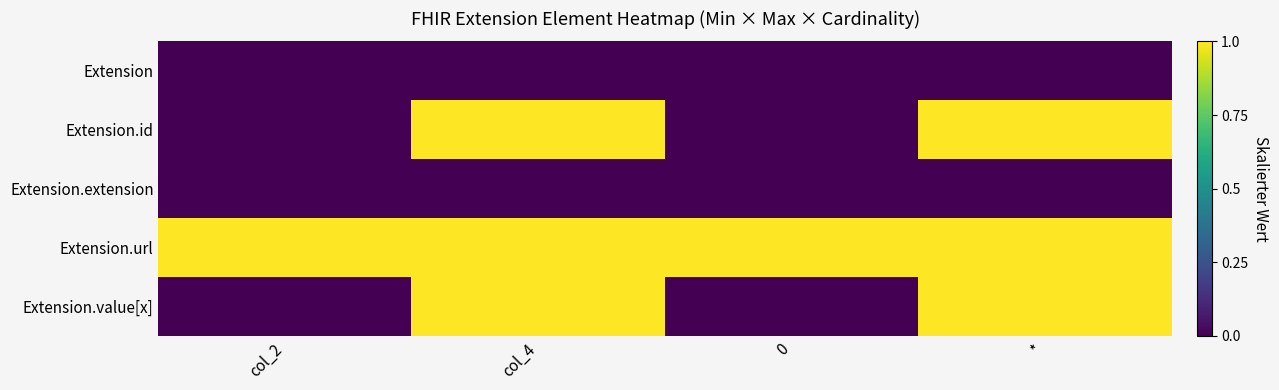

Count the number of data series in this chart.

5